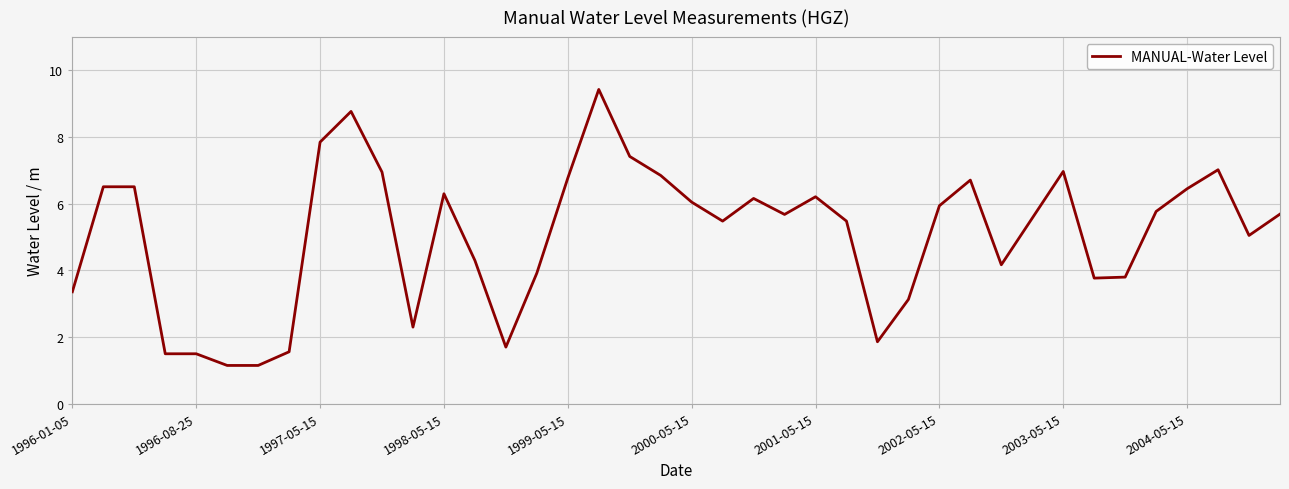

What is the maximum value shown in the chart?

9.4